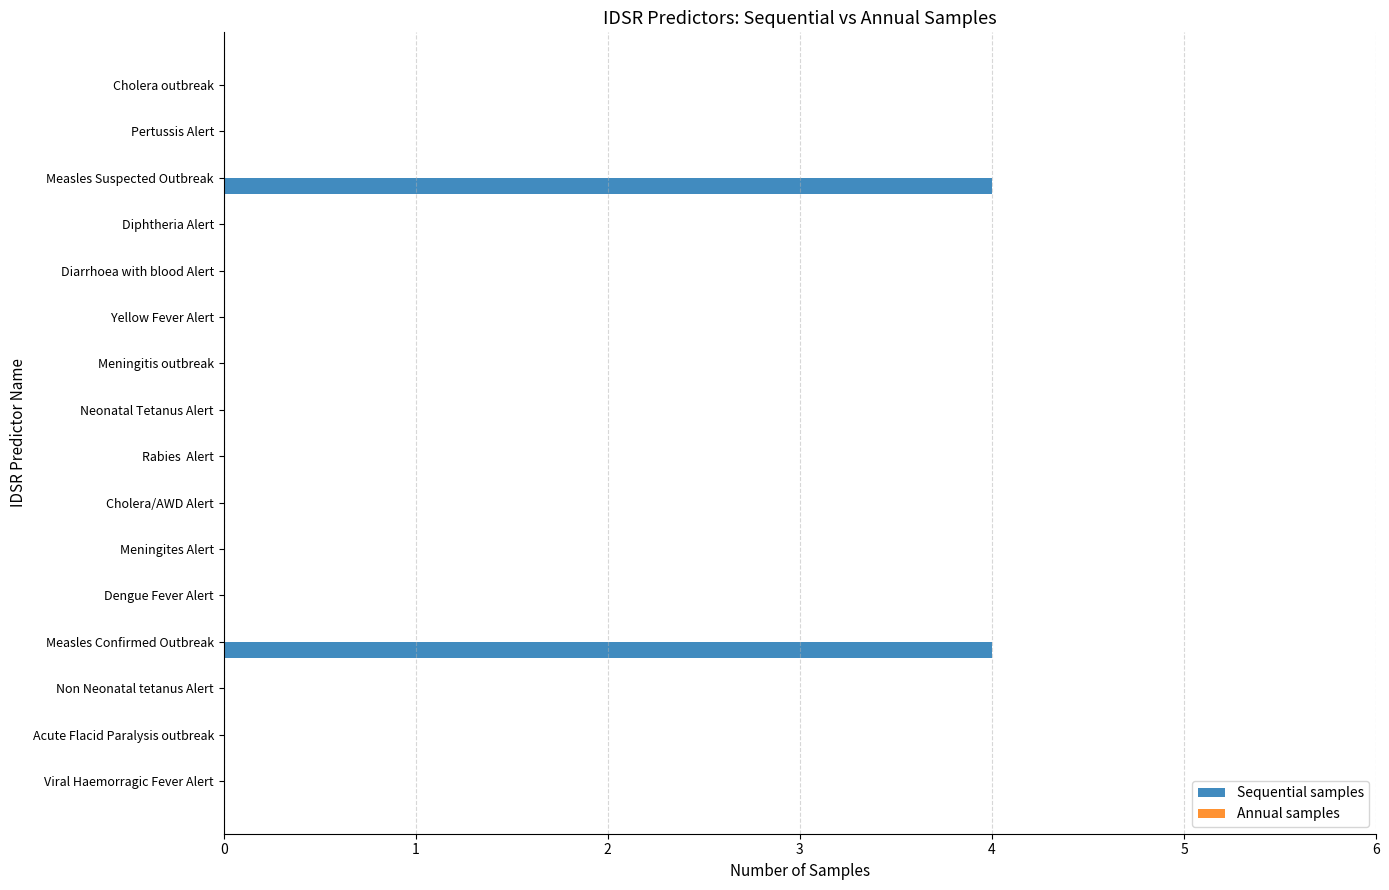

What is the sum of all values?

8